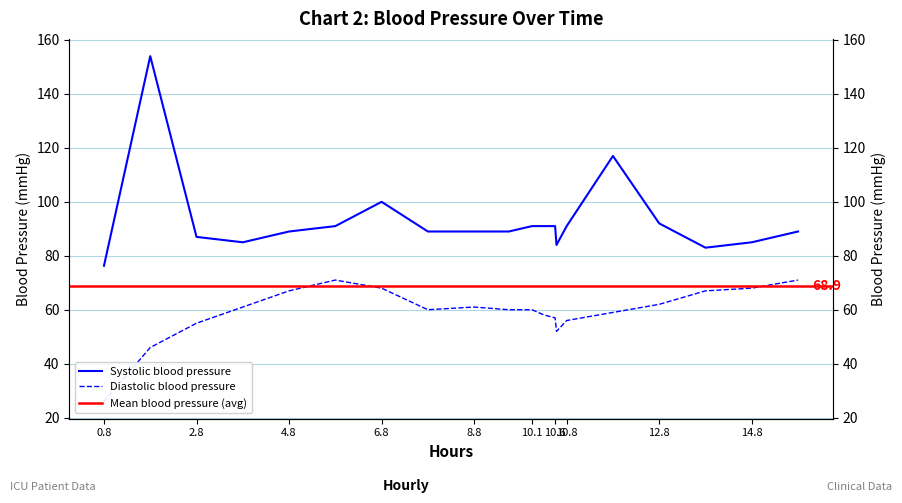

True or false: Diastolic blood pressure has a value of 17.1 at 15.

False